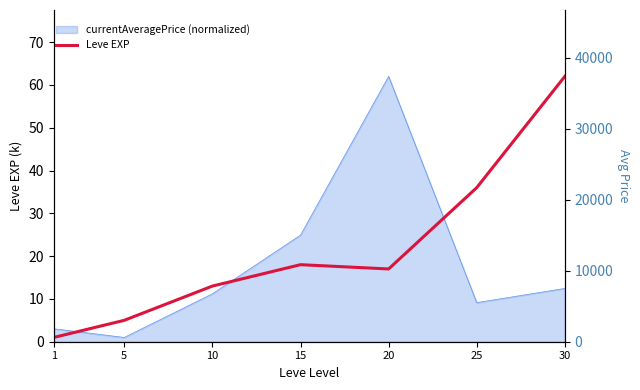

Where is the data nearest to the value 31?

25